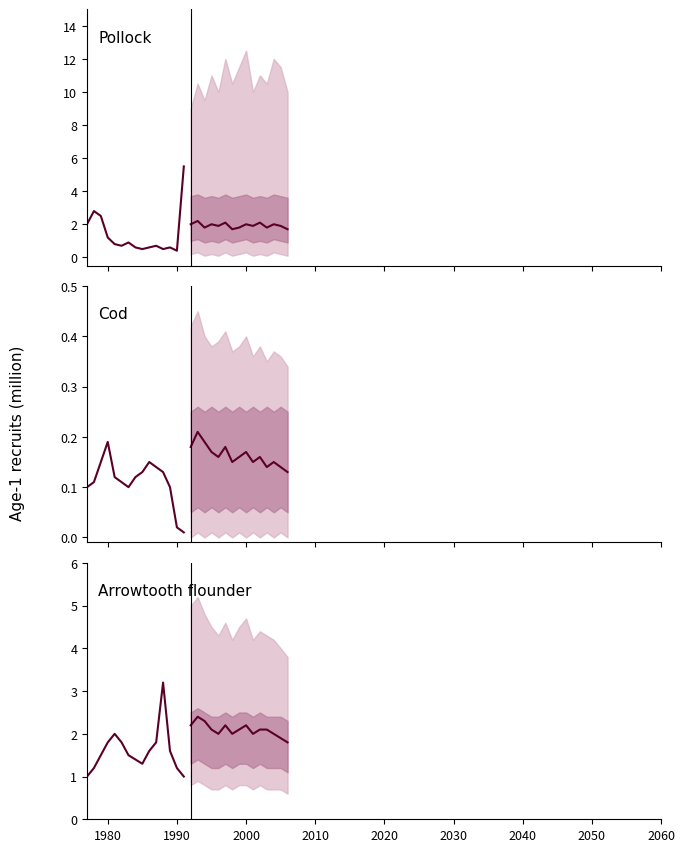

What is the difference between the maximum and minimum values in the Projected median series?

0.6